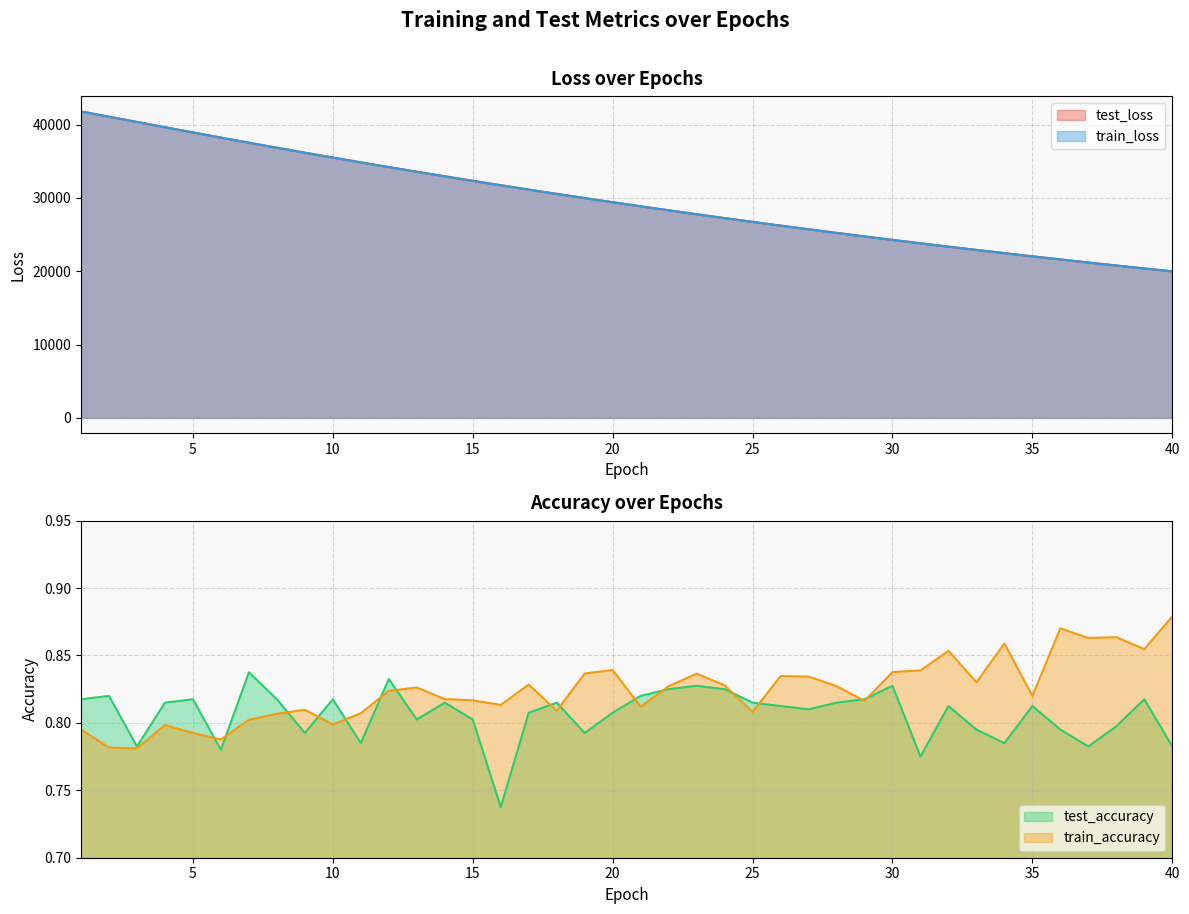

True or false: train_loss and train_accuracy cross at least once.

False